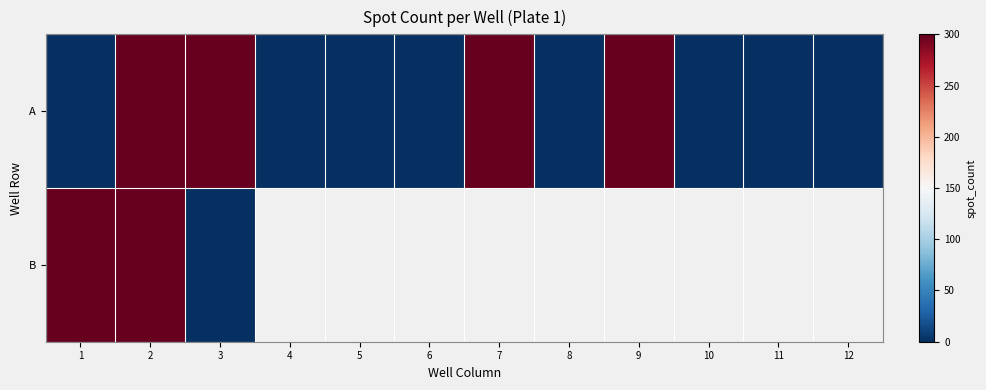

Which series has the widest spread of values?

row_0